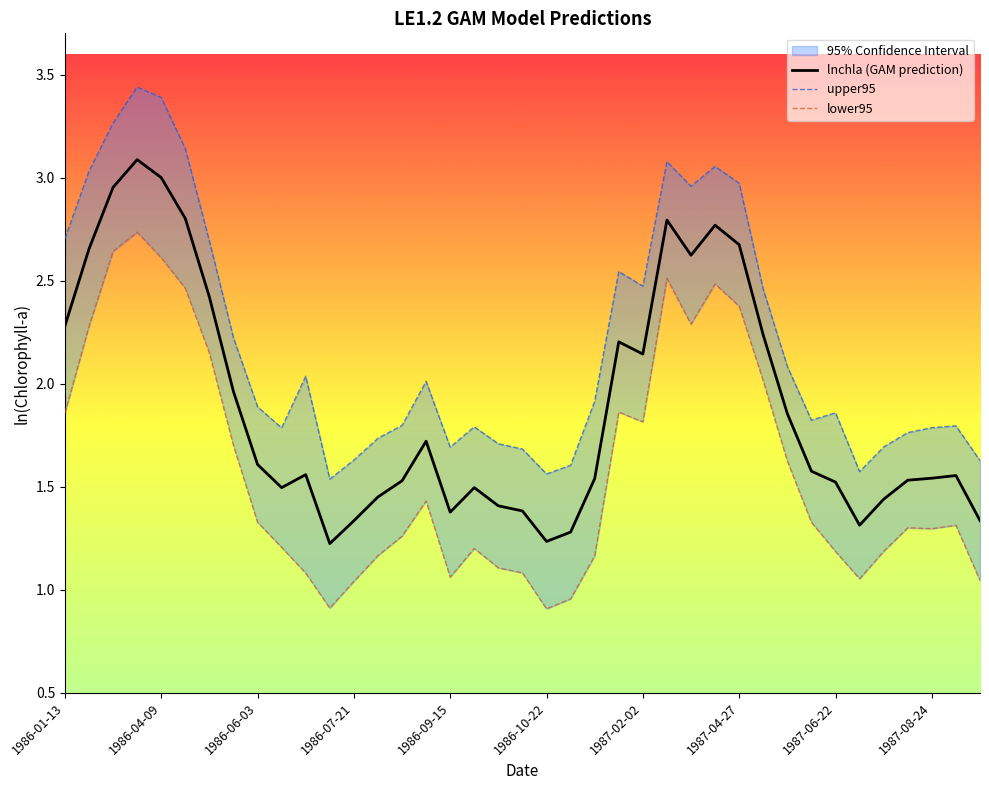

True or false: upper95 and lnchla (GAM prediction) intersect in this chart.

False